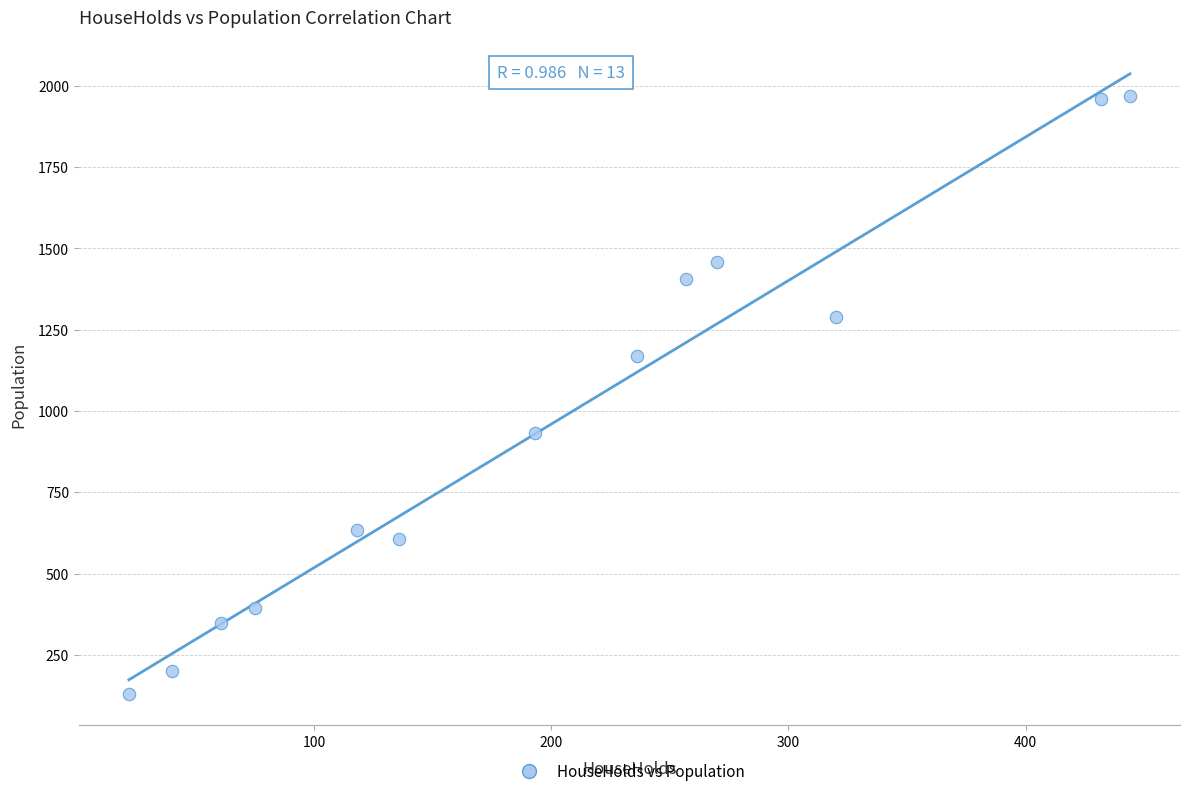

What is the range of Y values (max minus min)?

1840